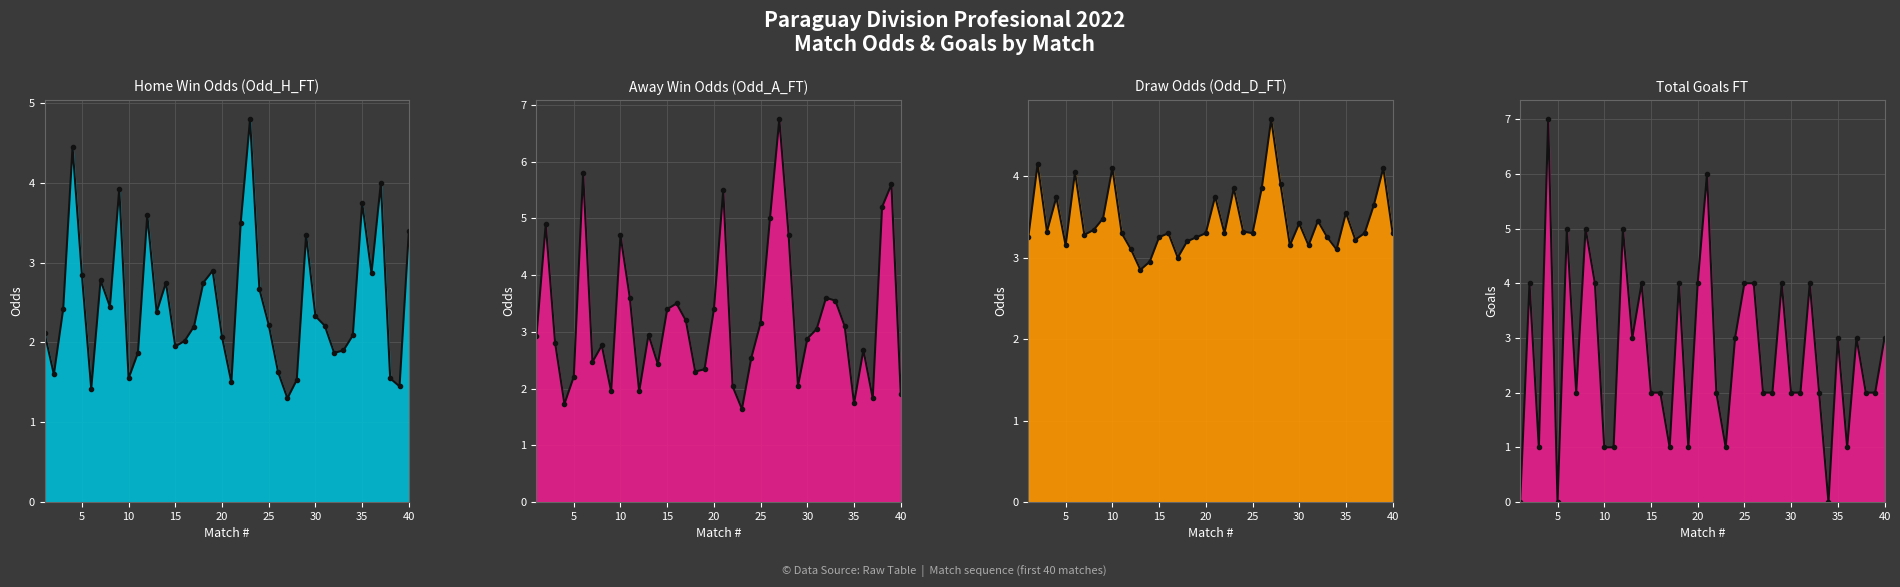

In Odd_A_FT, how many points are lower than both neighbors (excluding endpoints)?

10